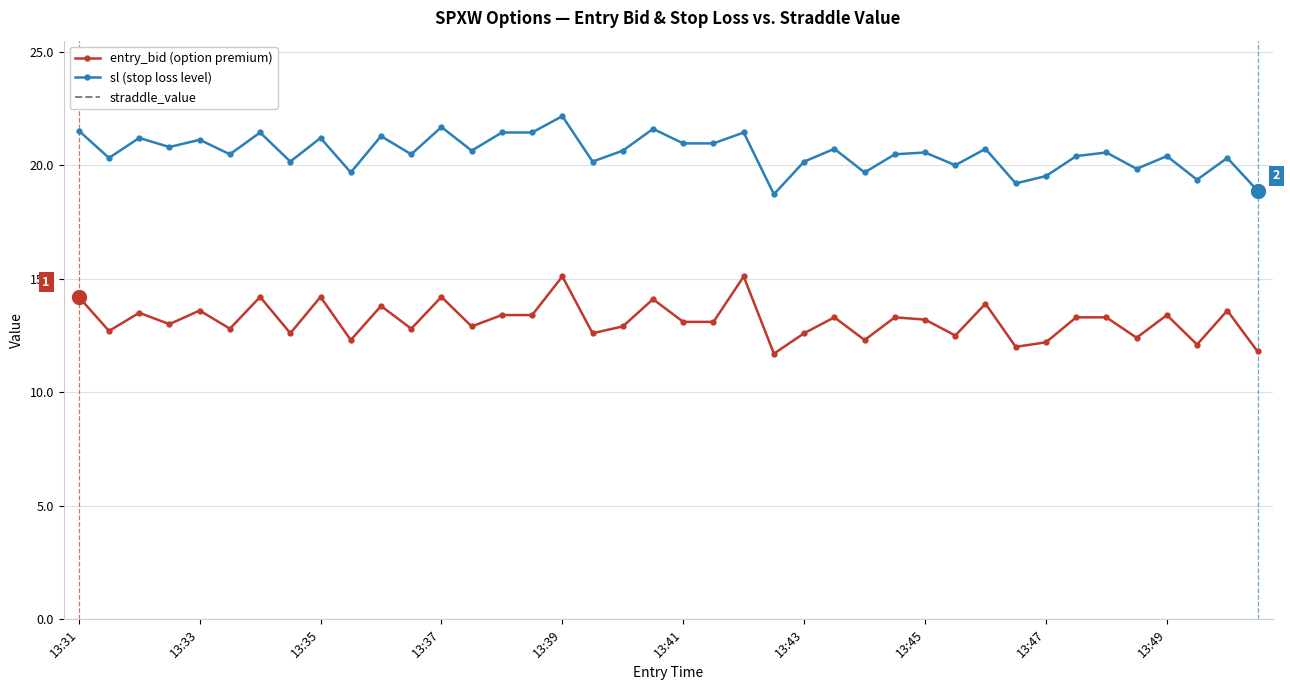

True or false: entry_bid (option premium) and sl (stop loss level) intersect in this chart.

False